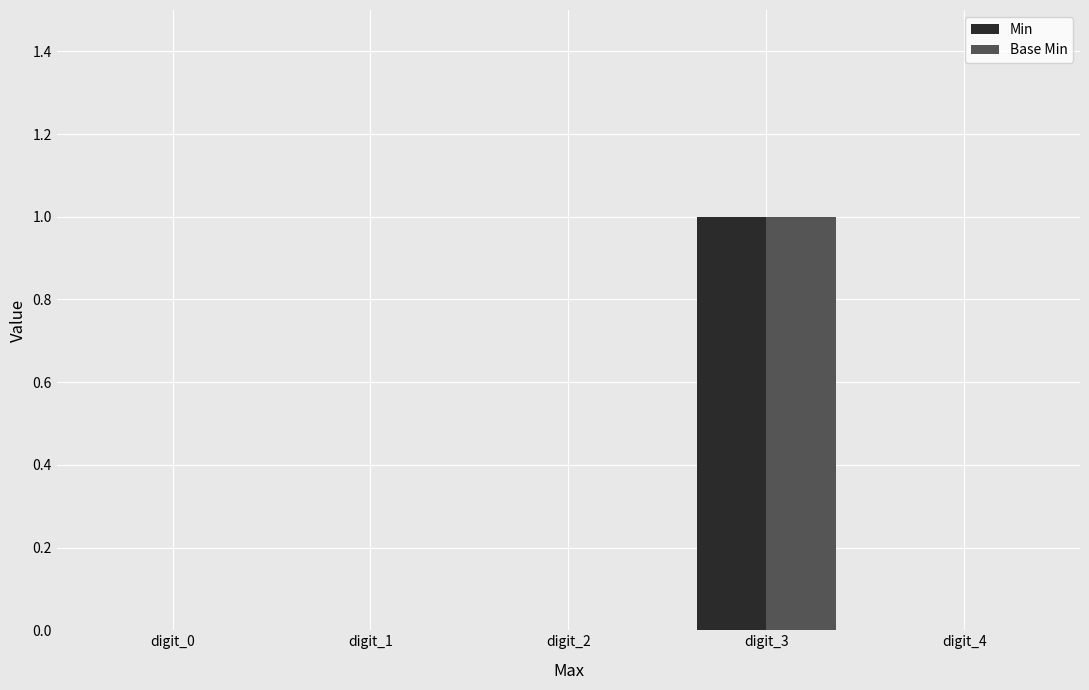

What is the greatest value displayed?

1